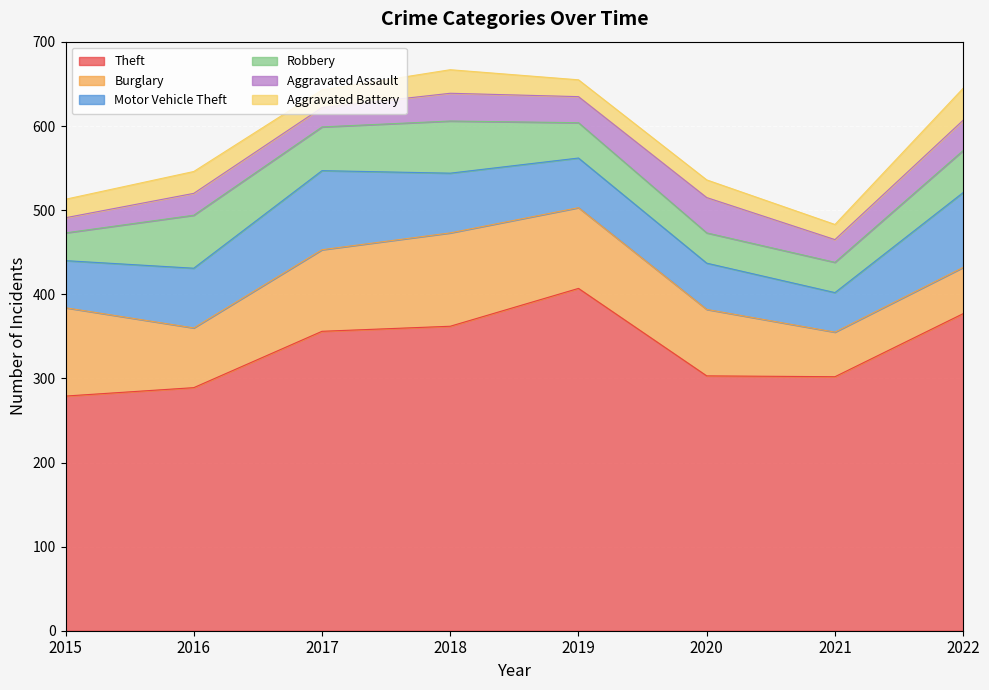

At 2019, list the series in order from smallest to largest.

Aggravated Battery, Aggravated Assault, Robbery, Motor Vehicle Theft, Burglary, Theft